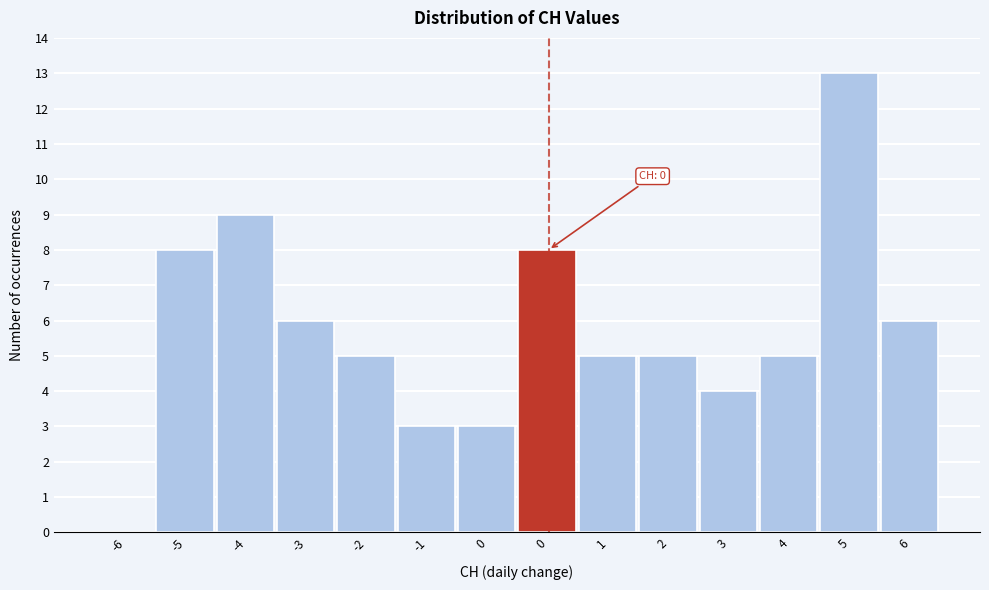

Count the number of data series in this chart.

1